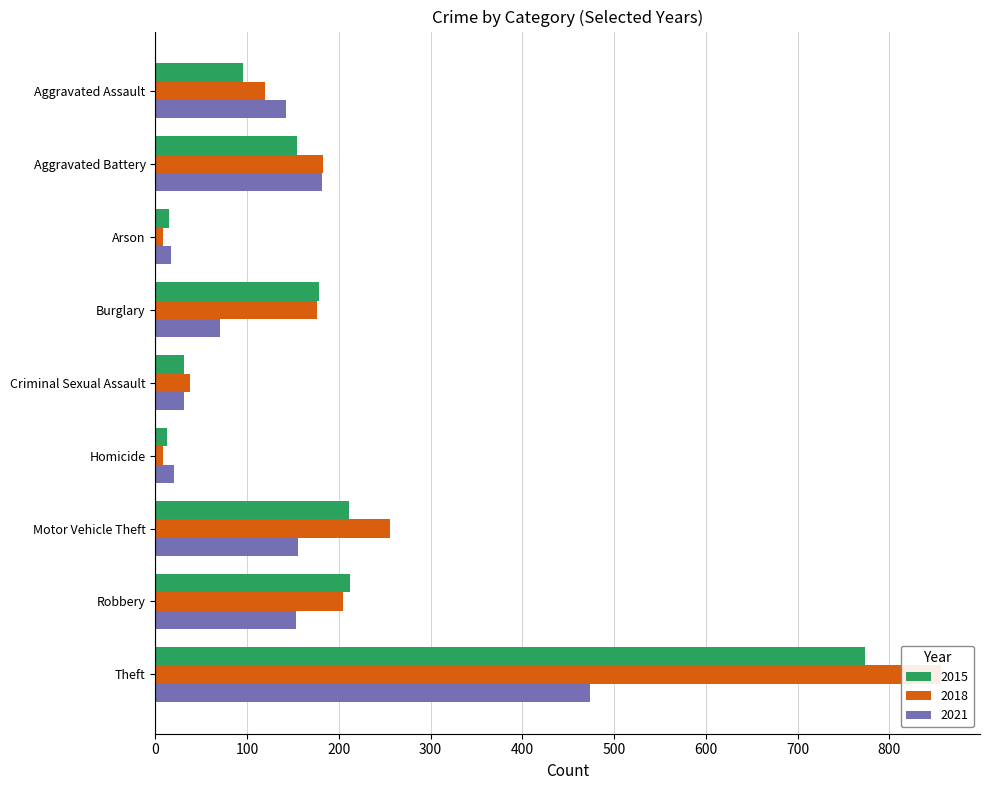

Which label corresponds to the smallest value in the chart?

Arson